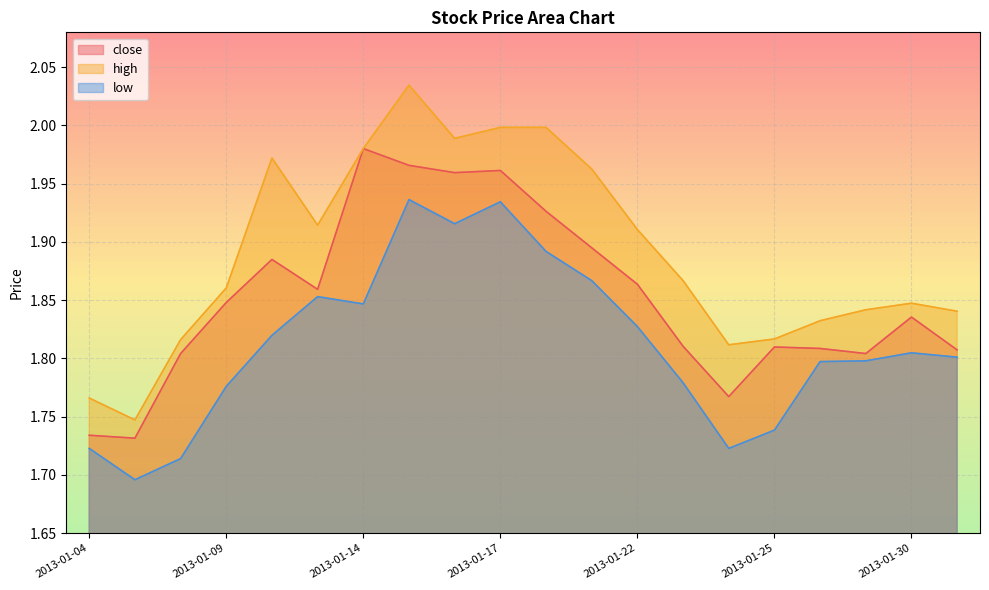

At which label does low reach its minimum?

2013-01-07